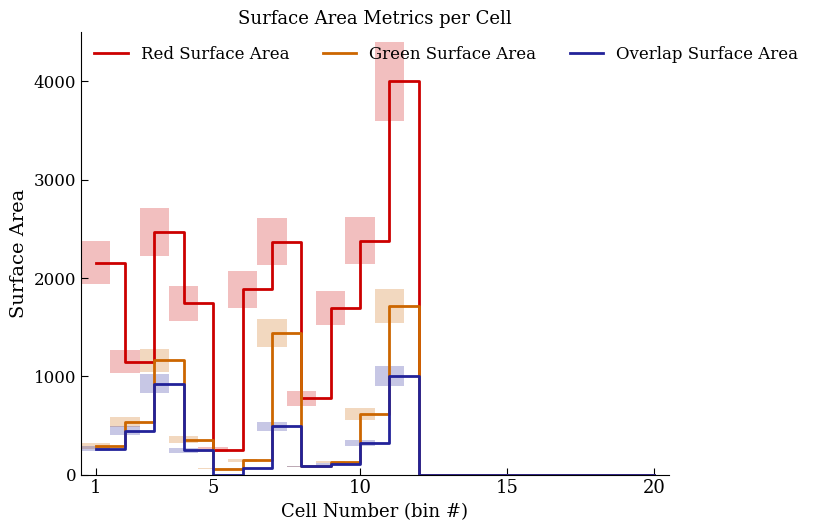

How many values in the Red Surface Area series exceed 777?

9